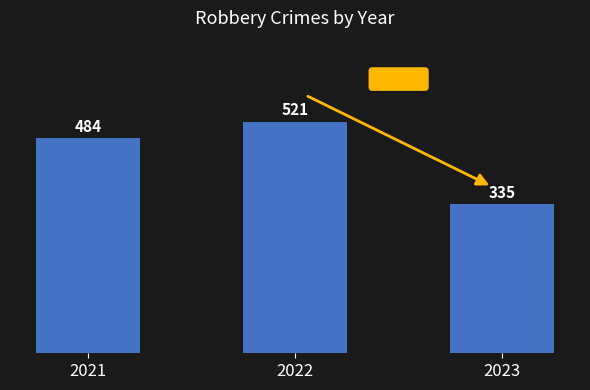

Is it true that the value at 2022 is 907?

False